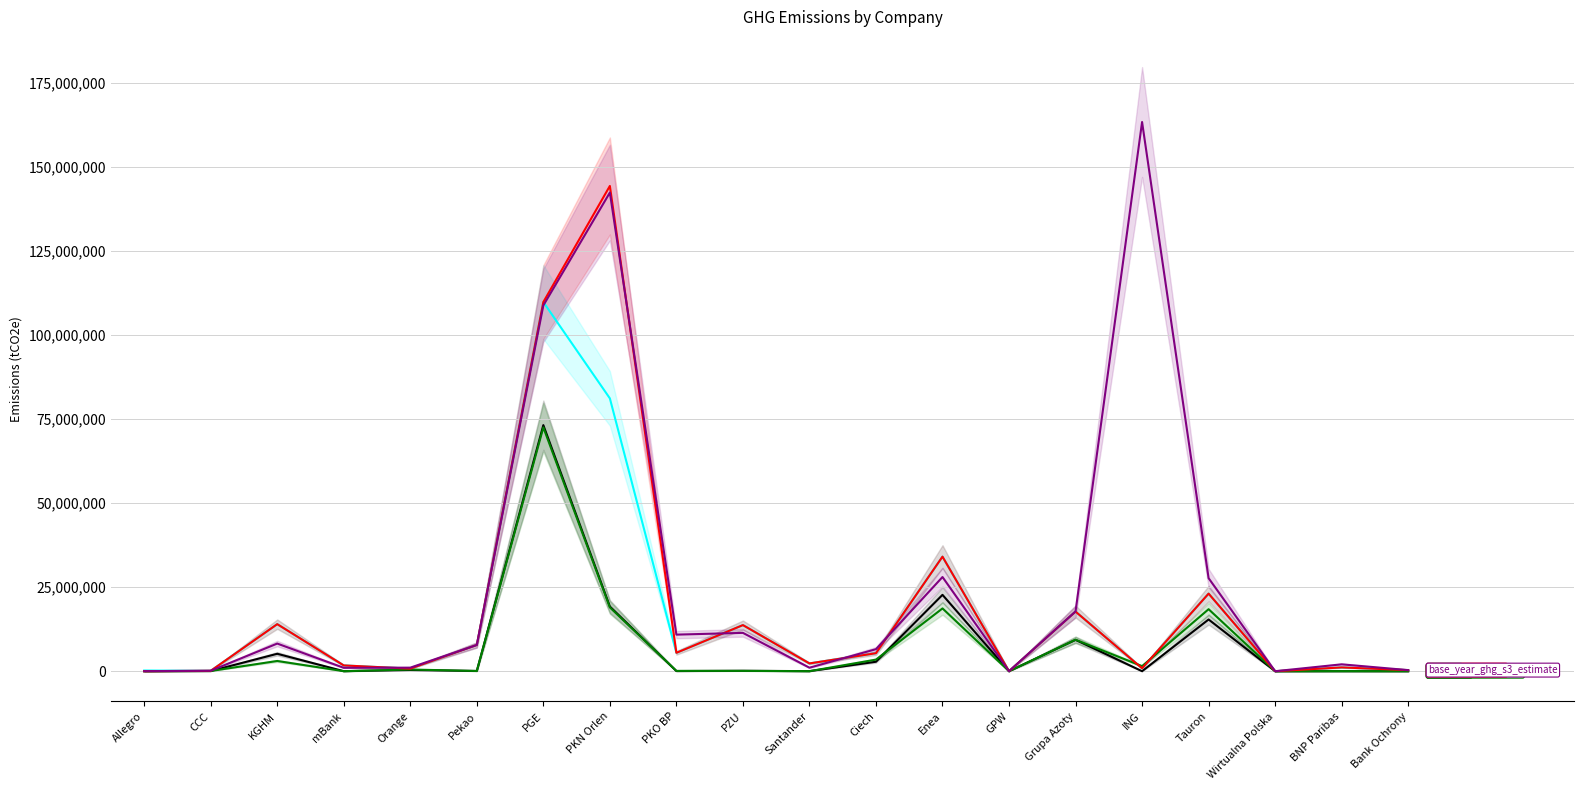

At how many categories does at least one series exceed 10263724?

9